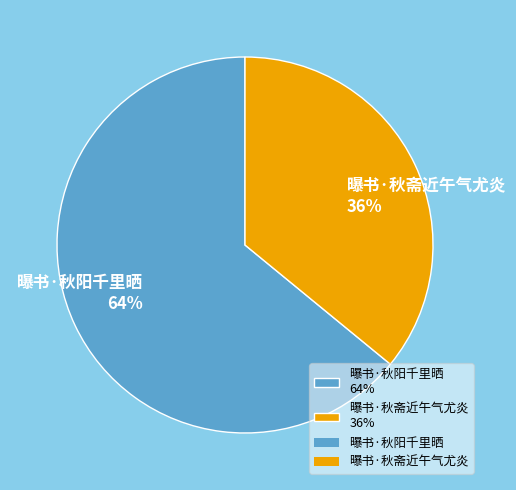

Is it true that 曝书·秋斋近午气尤炎 is 30% of the pie?

False